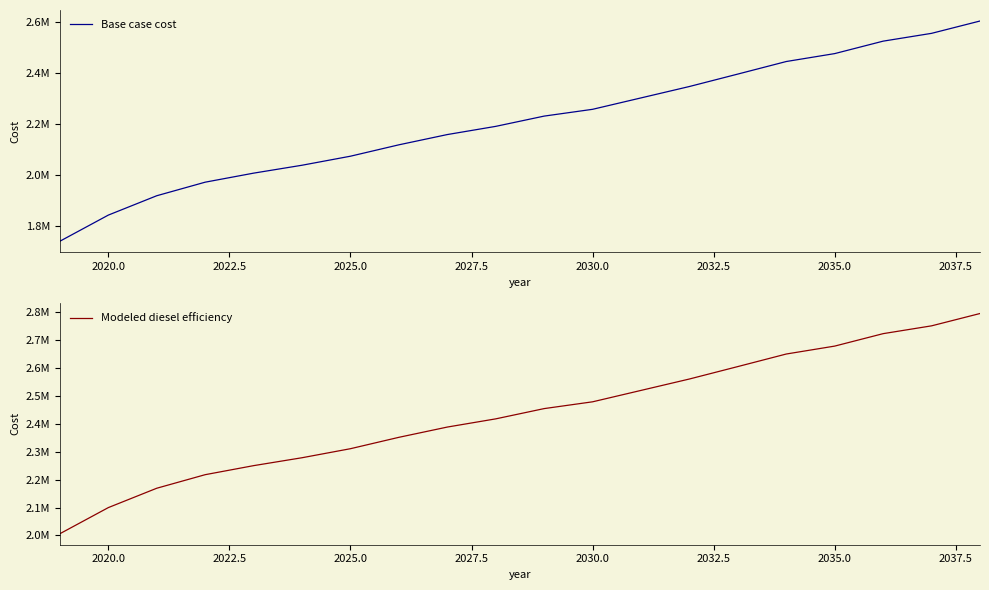

True or false: Base case cost and Modeled diesel efficiency cross at least once.

False